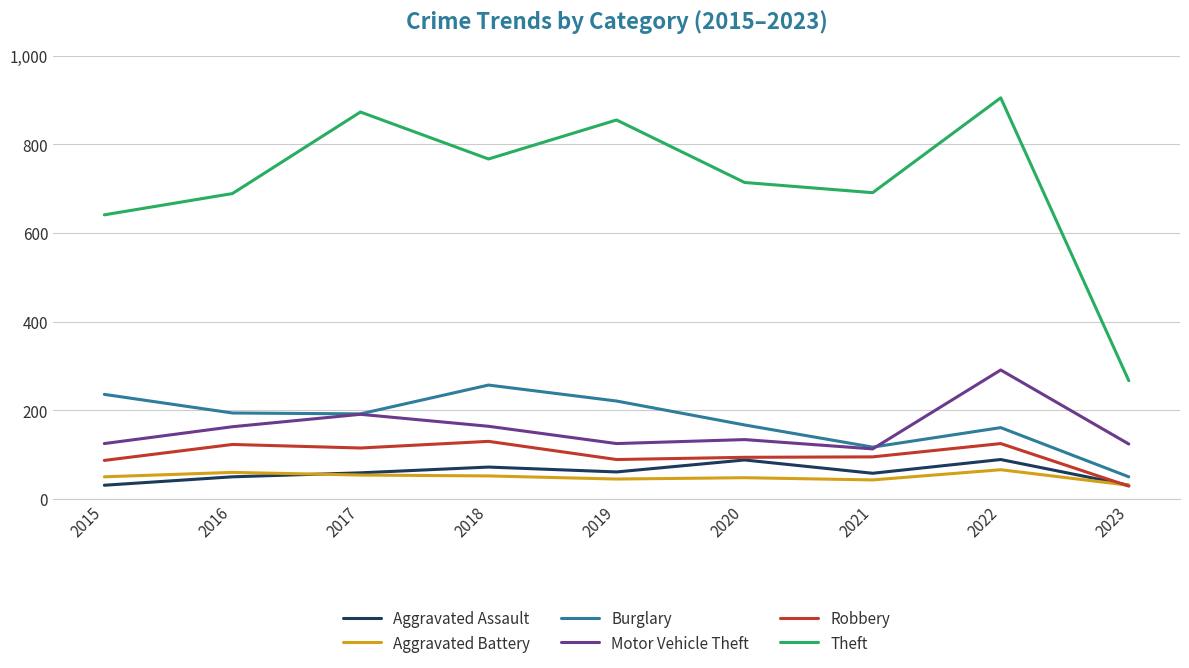

How many Aggravated Assault values are between 50 and 72?

5